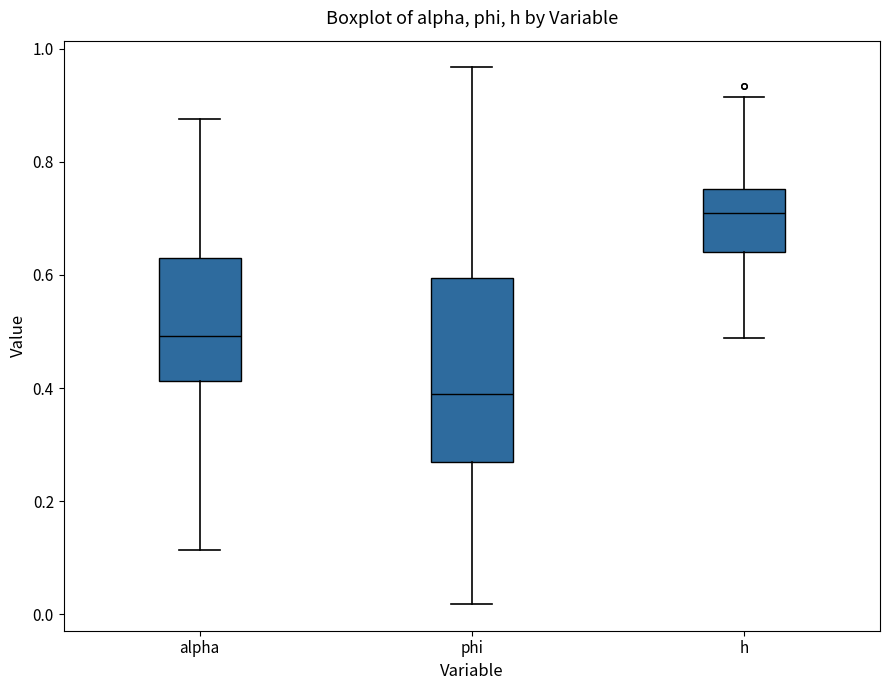

Where does the upper whisker of the box for alpha end on the y-axis? The values are not printed on the chart, so give them approximately, as read against the axis.

0.88